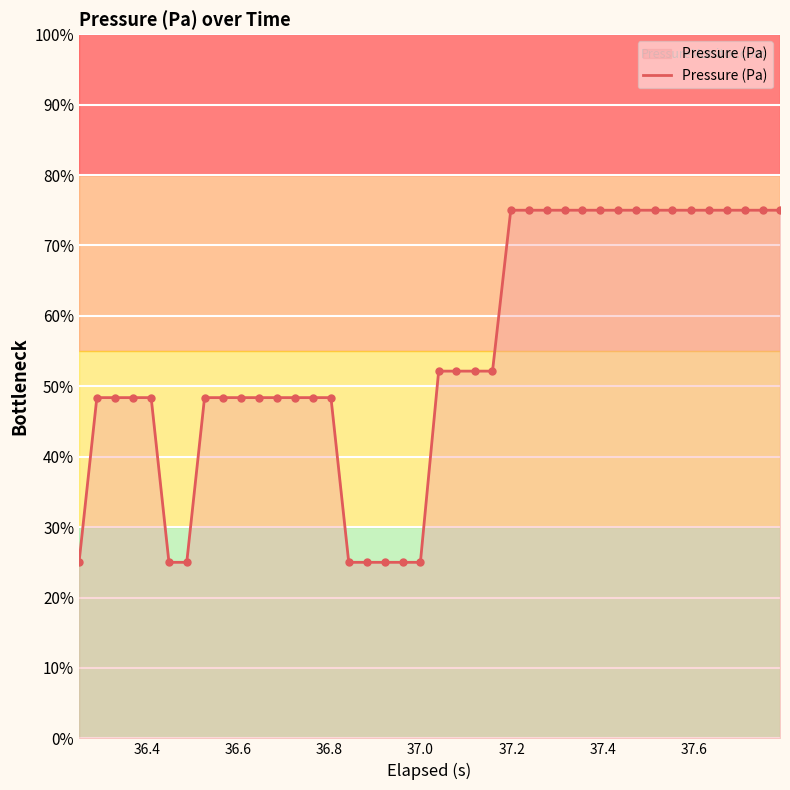

What is the difference between the maximum and minimum values?

50.0